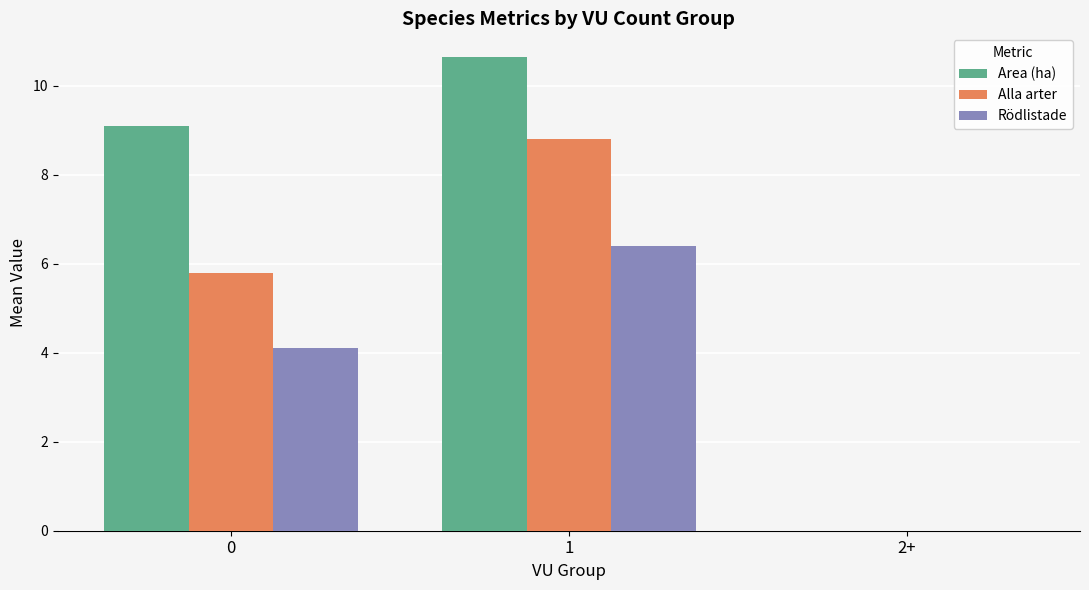

Which series changed the most between 0 and 2+?

Area (ha)